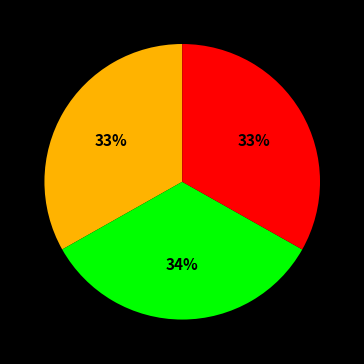

To the nearest percent, what is the average slice percentage?

33%